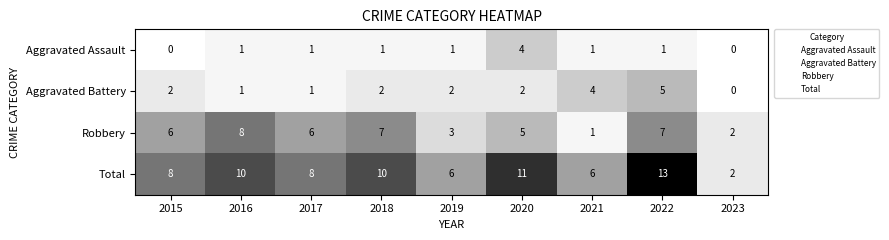

Which category has the lowest value in the Aggravated Battery series?

2023